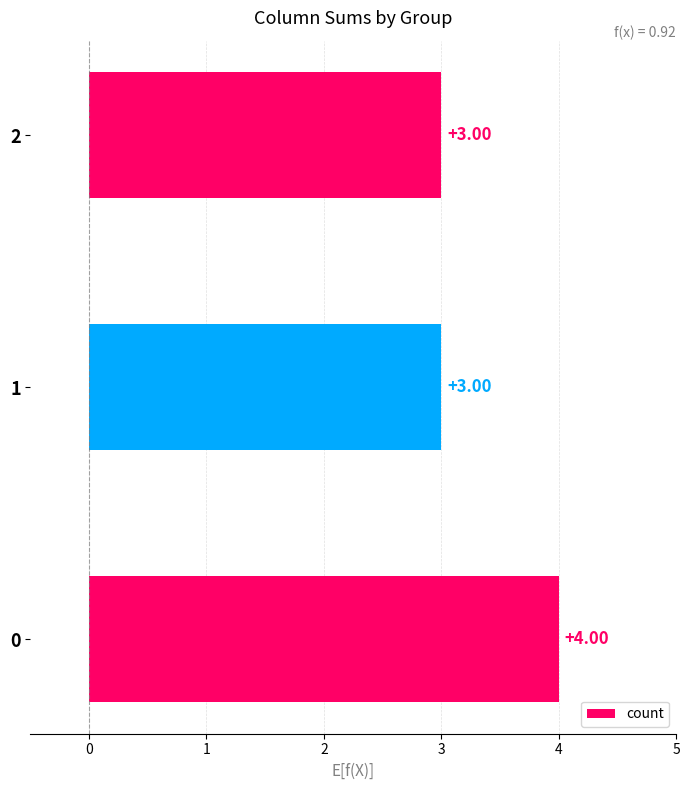

What is the sum of all values?

10